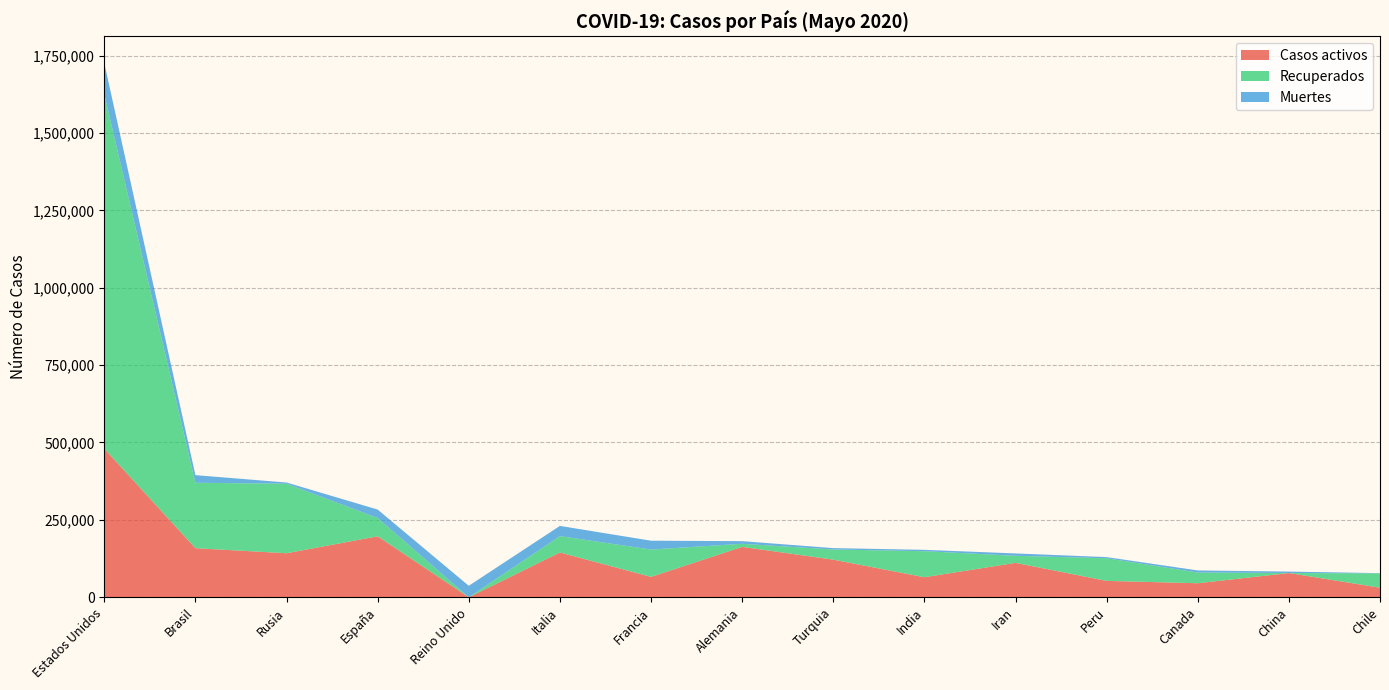

Reading left to right, extract all data points from this chart.

Casos activos: Estados Unidos=479973	Brasil=158593	Rusia=142208	España=196958	Reino Unido=0	Italia=144658	Francia=65879	Alemania=162800	Turquia=121507	India=64733	Iran=111176	Peru=52906	Canada=45339	China=78280	Chile=30915
Recuperados: Estados Unidos=1145210	Brasil=211321	Rusia=224504	España=59264	Reino Unido=0	Italia=52942	Francia=88313	Alemania=9990	Turquia=32858	India=84139	Iran=22851	Peru=73057	Canada=34669	China=79	Chile=46240
Muertes: Estados Unidos=100625	Brasil=24593	Rusia=3968	España=27117	Reino Unido=37048	Italia=32955	Francia=28530	Alemania=8498	Turquia=4397	India=4365	Iran=7564	Peru=3788	Canada=6639	China=4634	Chile=806